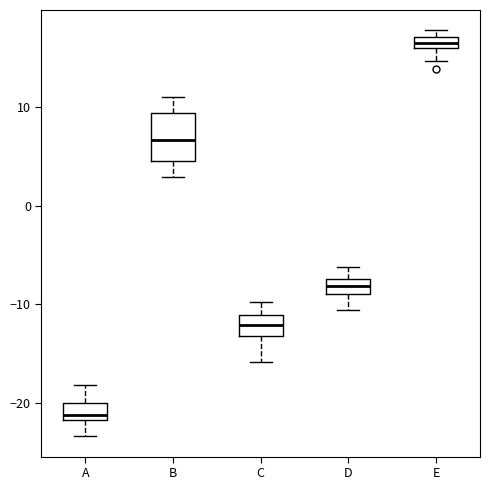

Where does the lower whisker of the box for D end on the y-axis? The values are not printed on the chart, so give them approximately, as read against the axis.

-11